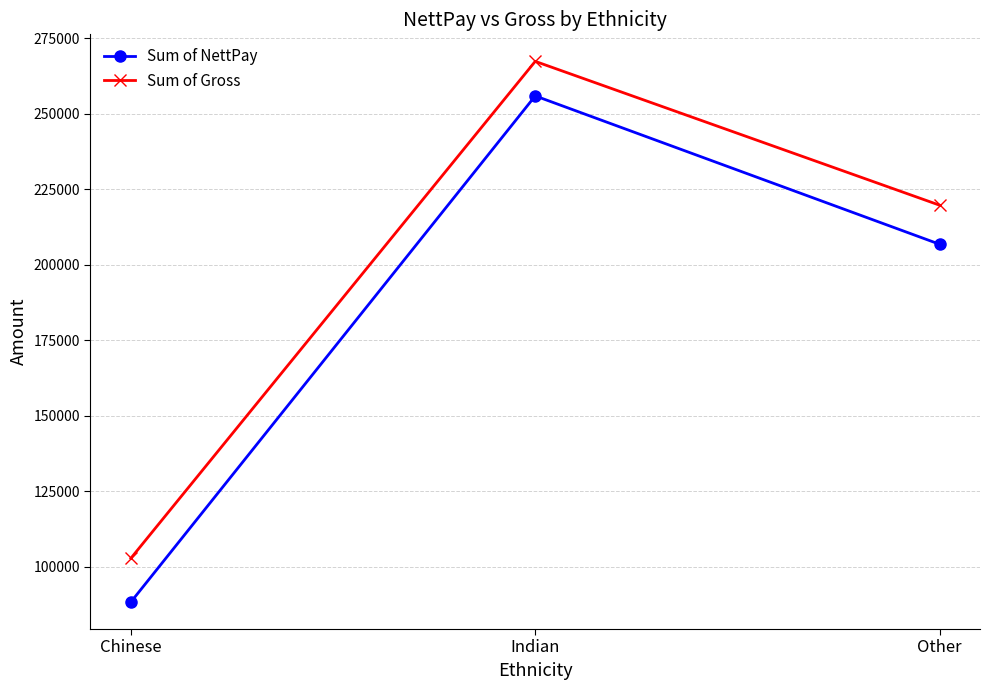

How many data points in Sum of Gross are less than 219750?

1